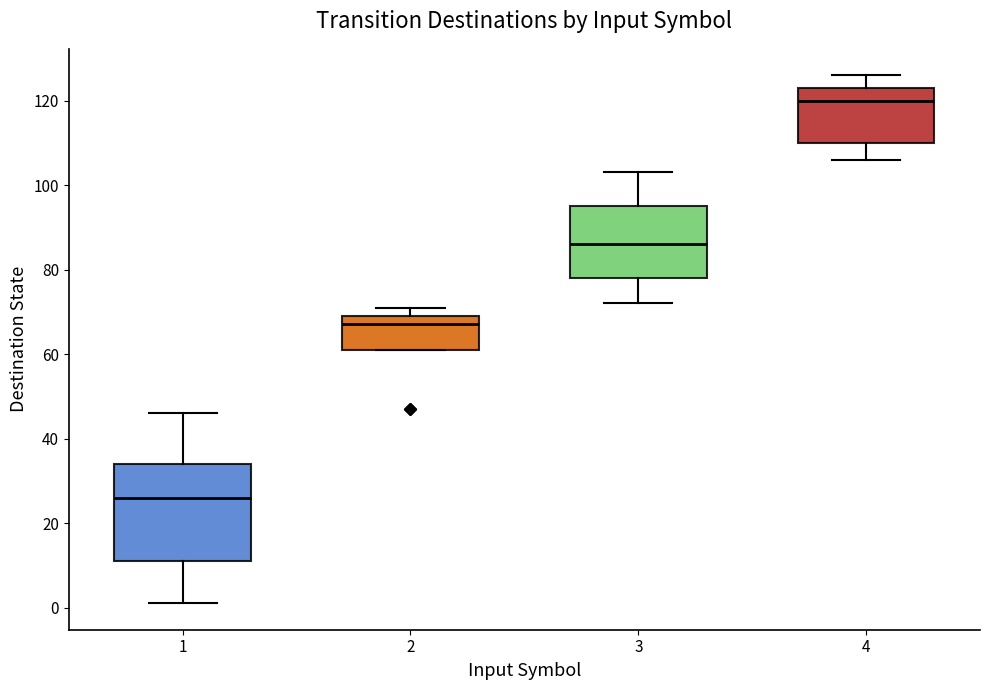

Which box's median line is the highest?

4